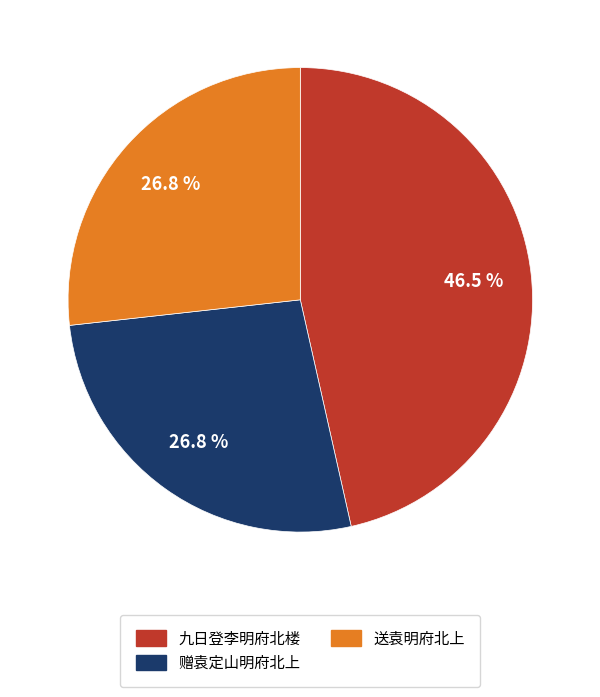

Does any single category account for the majority?

No